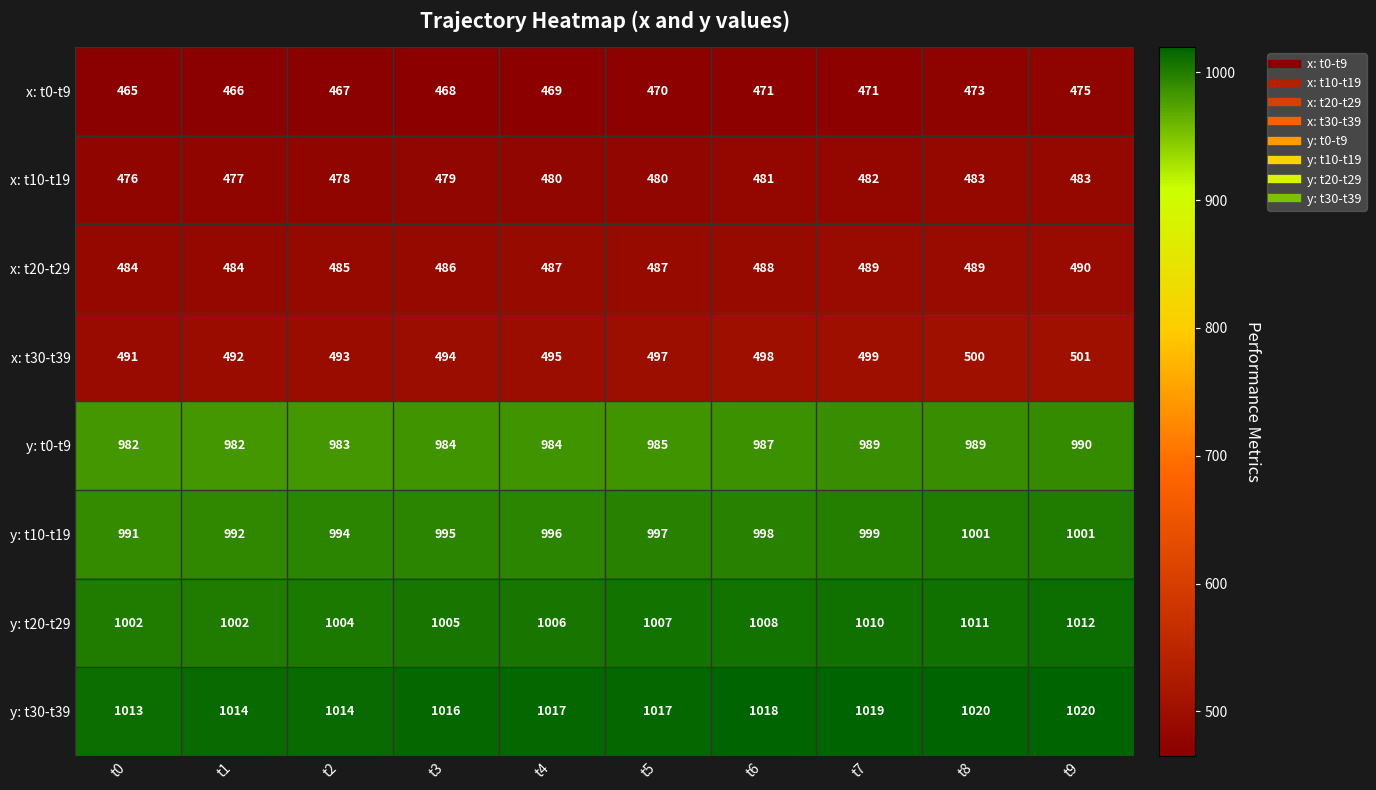

What is the lowest value of the x: t0-t9 series?

465